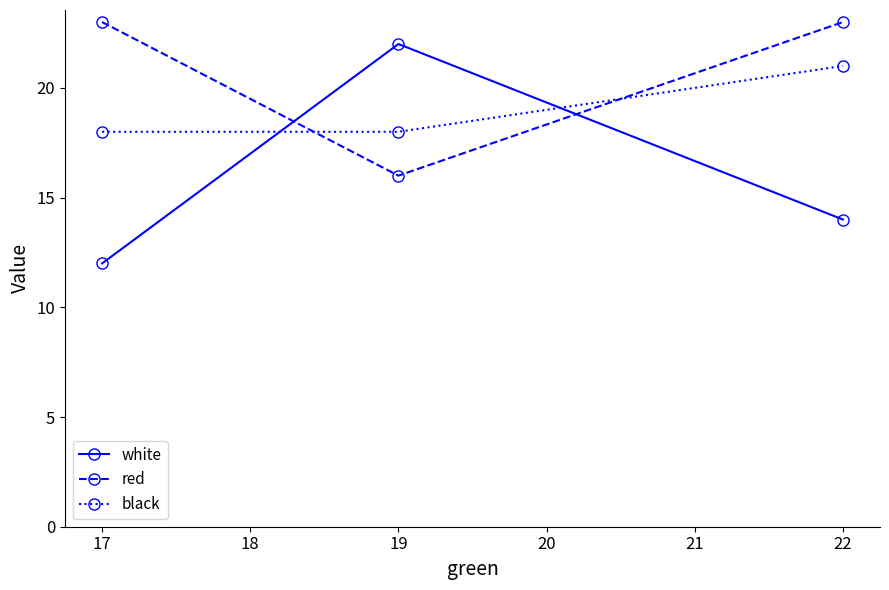

Which series has the largest range (max minus min)?

white